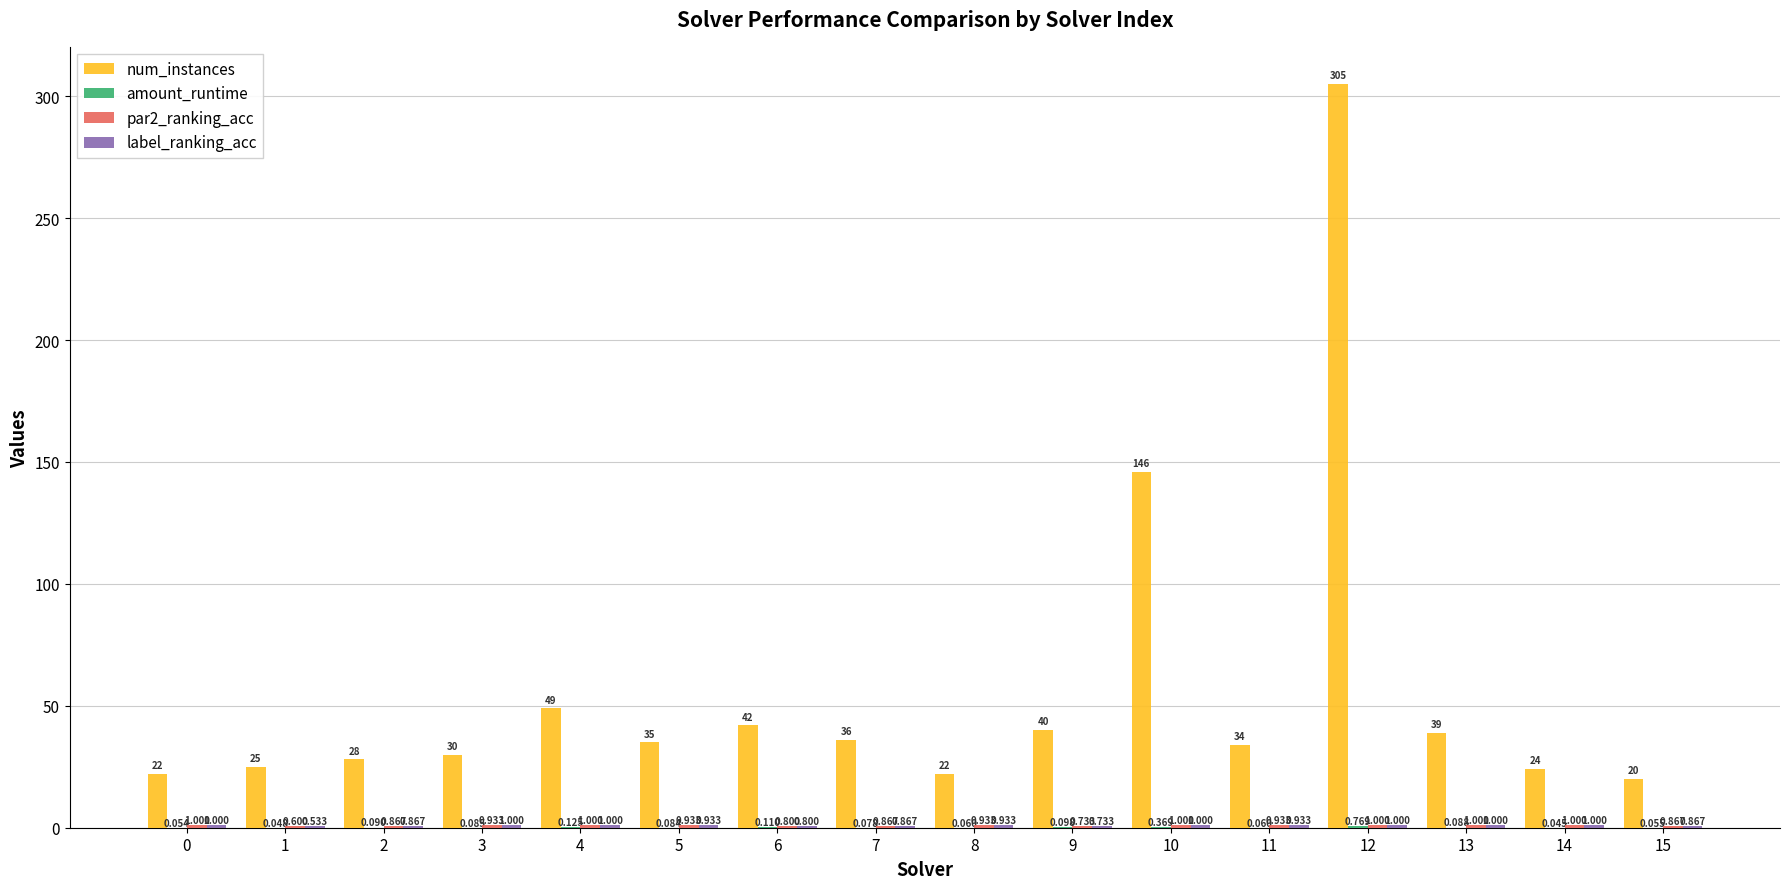

Between 0 and 1, which series saw the biggest shift?

num_instances